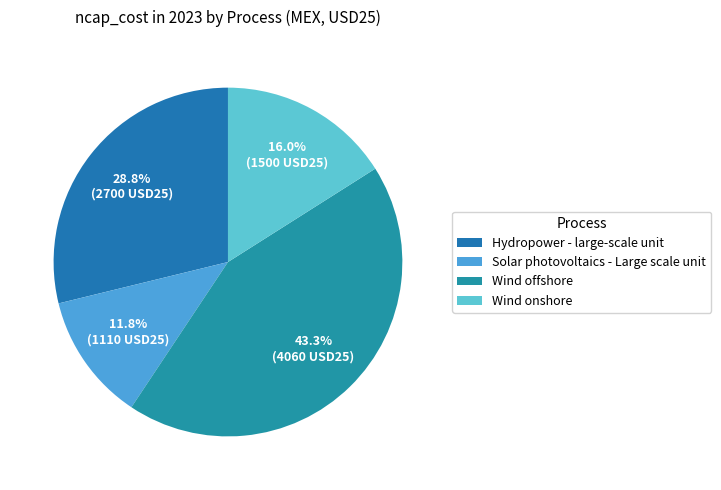

Count the number of slices in the pie.

4